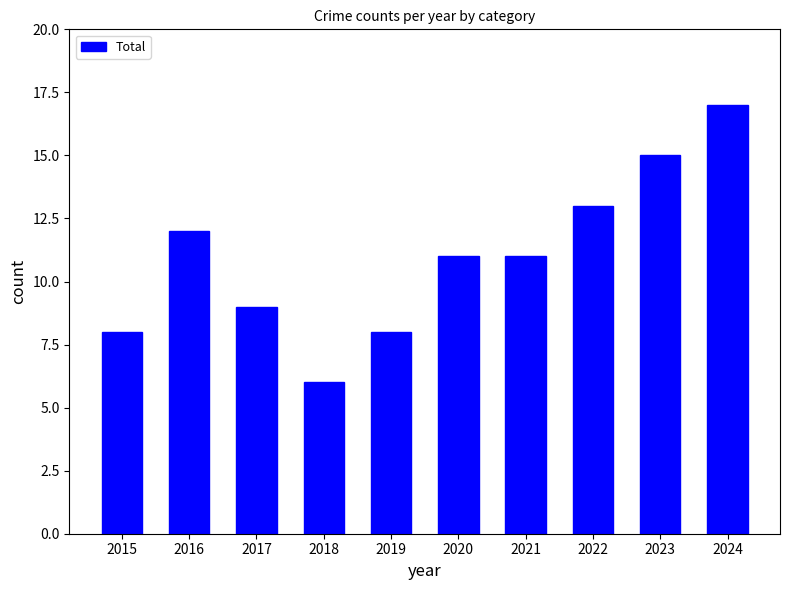

At which category does the chart reach its peak across all series?

2024